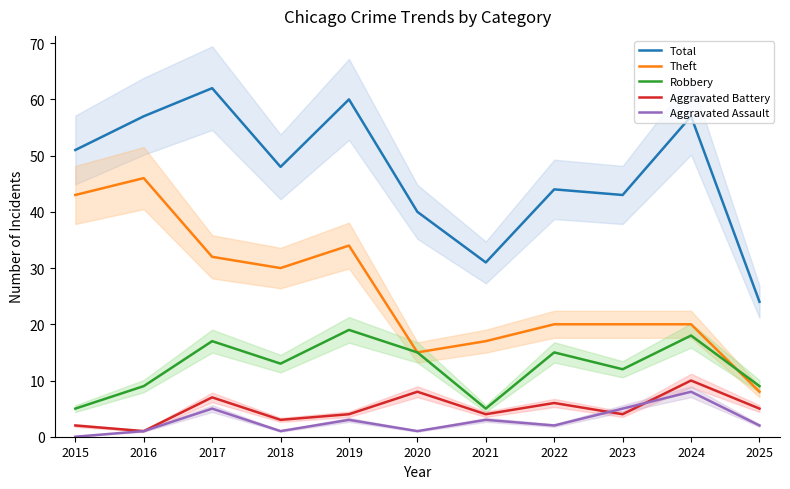

What is the spread (max minus min) of values at 2015?

51